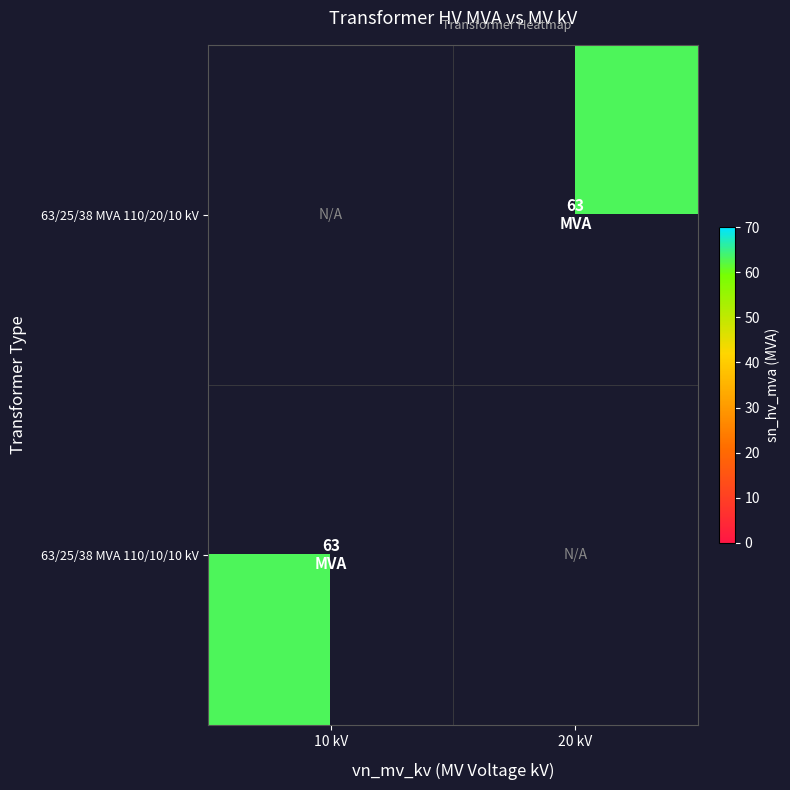

At which label does 63/25/38 MVA 110/20/10 kV reach its minimum?

10 kV